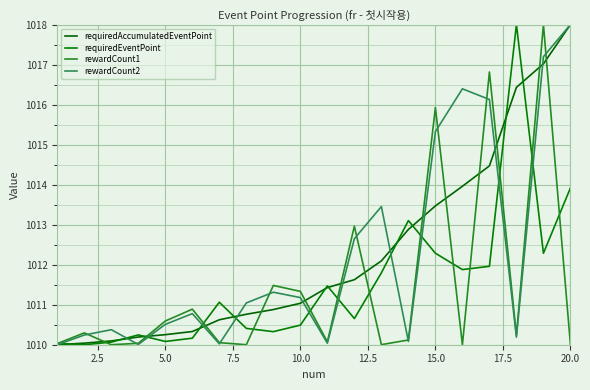

Does the chart display data point markers on the line(s)?

No